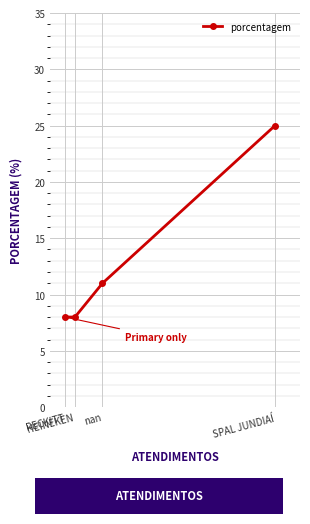

Is this an area chart (filled region under the line)?

No